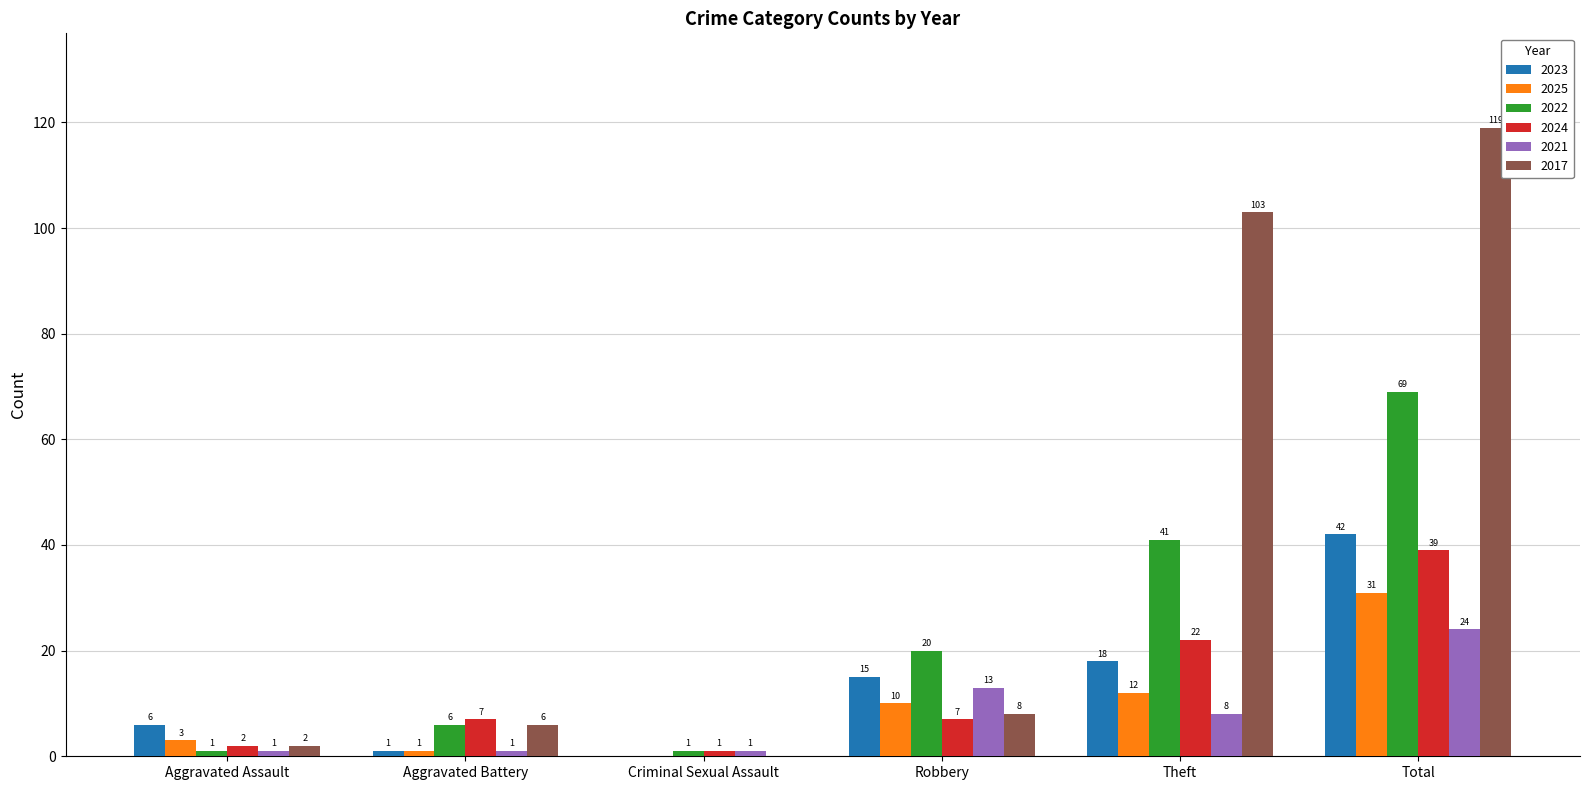

How many data points does each series have?

6